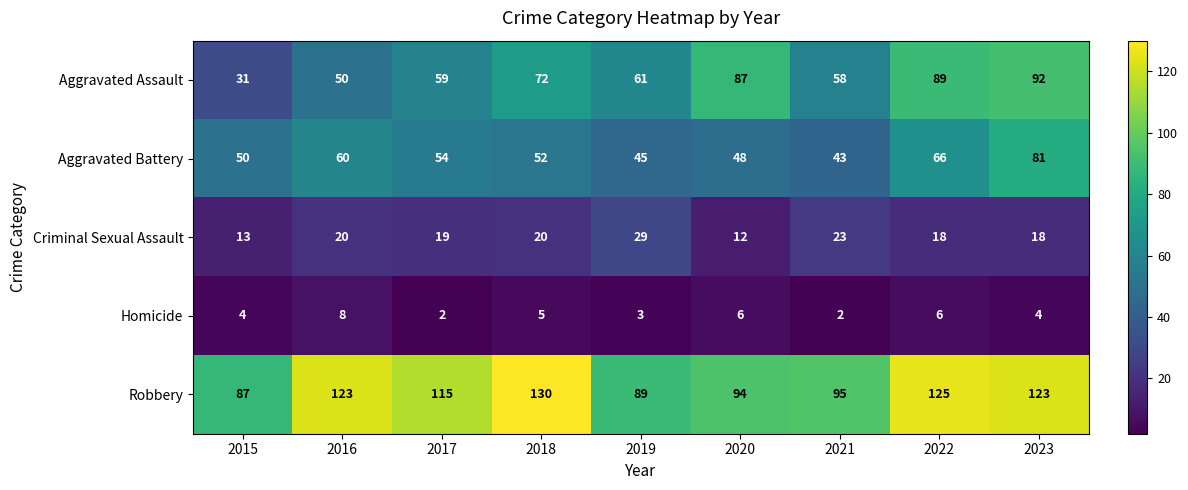

Is it true that Robbery equals 167 at 2021?

False